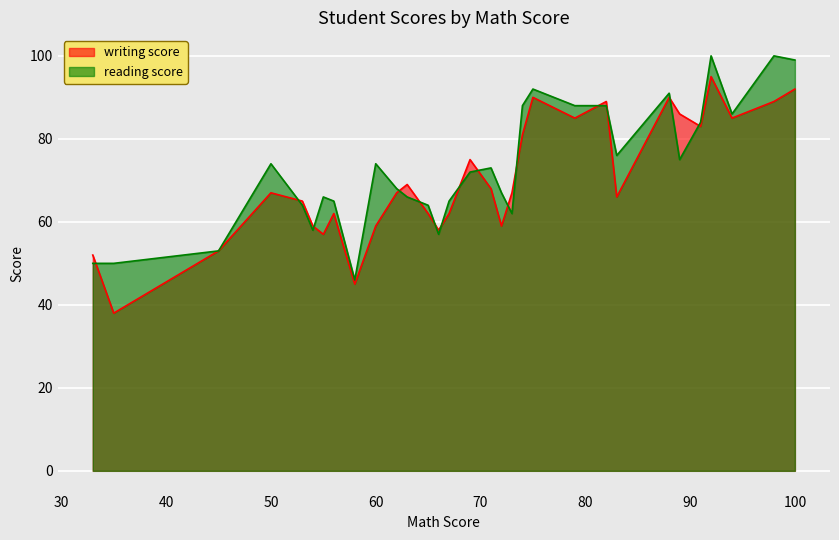

At which label does reading score reach its peak?

92